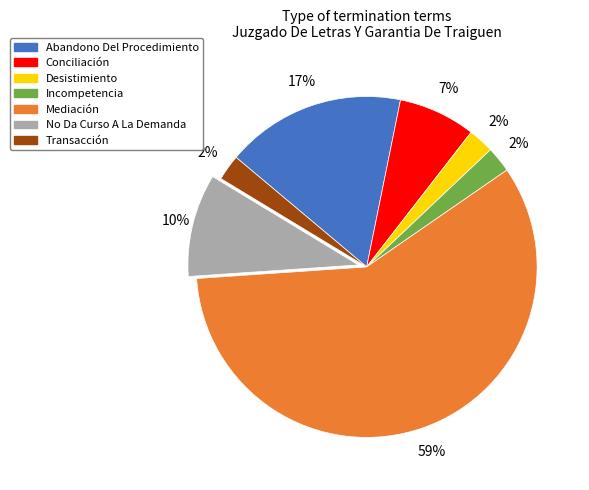

The Desistimiento slice represents 2% of the pie. True or false?

True